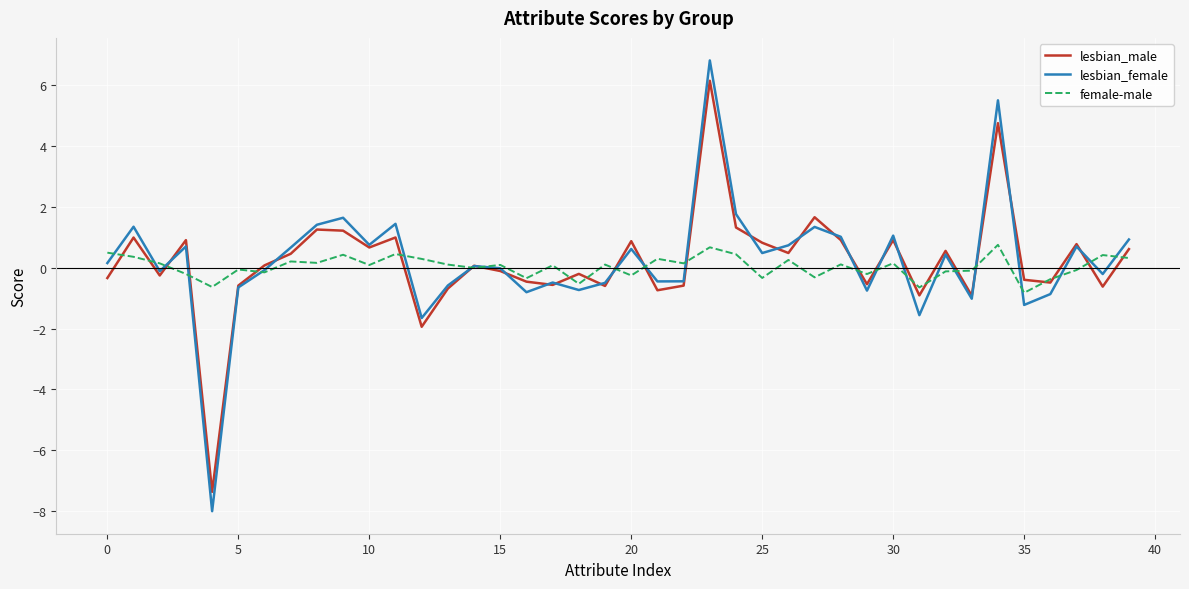

List the series in order of their peak value, highest first.

lesbian_female, lesbian_male, female-male